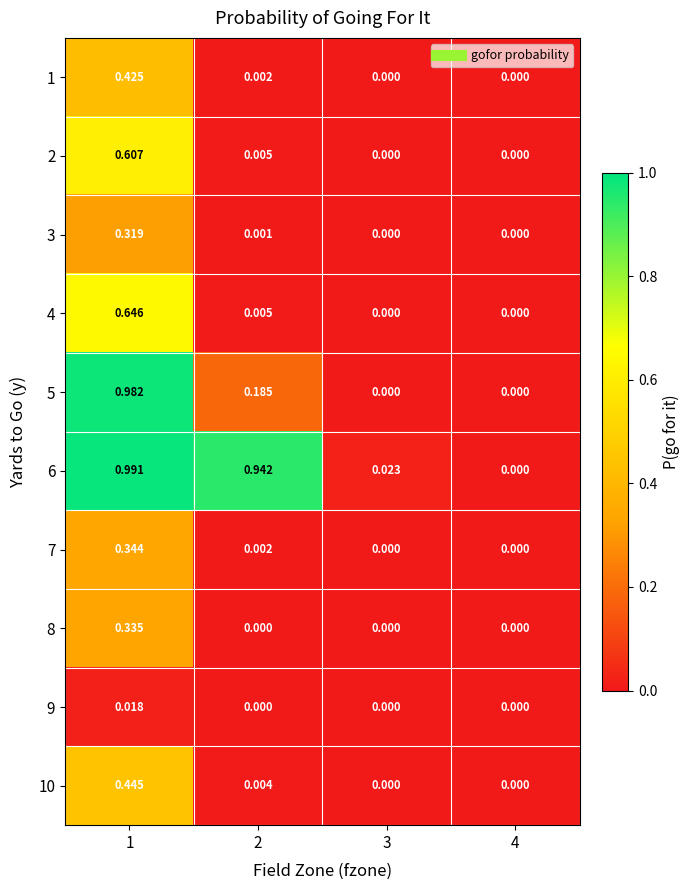

Is the value of 5 at 1 greater than the value of 6 at 1?

No